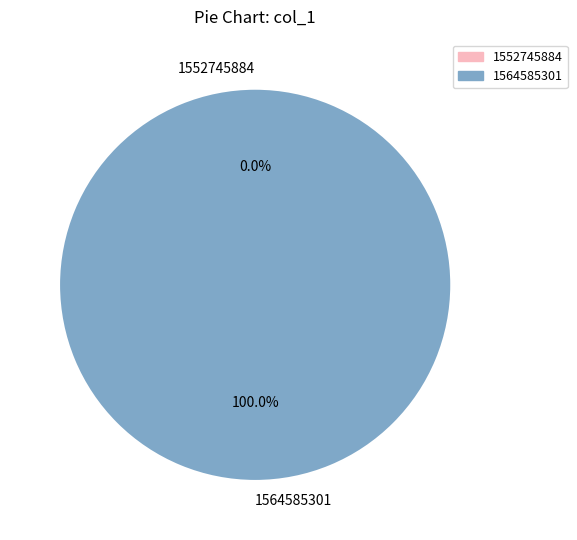

Which category has the smallest portion of the pie?

1552745884